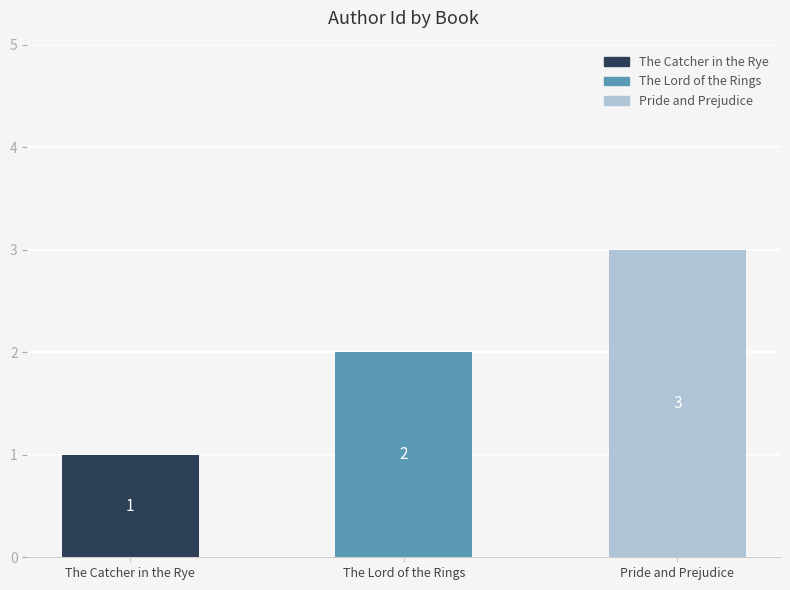

Are the bars grouped side by side (vs. stacked)?

No